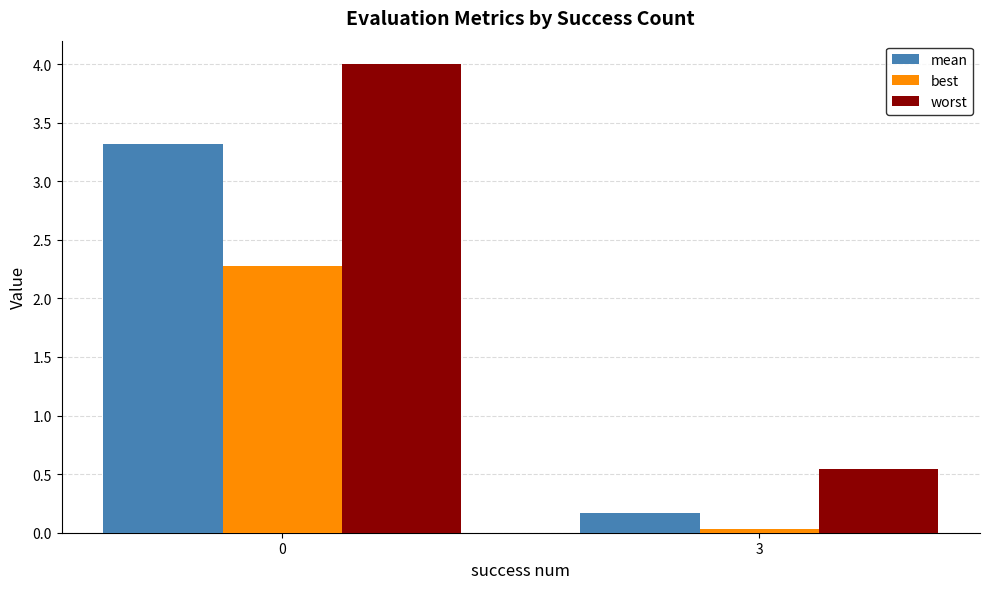

What is the value of the mean bar at the 2nd from the left?

0.2